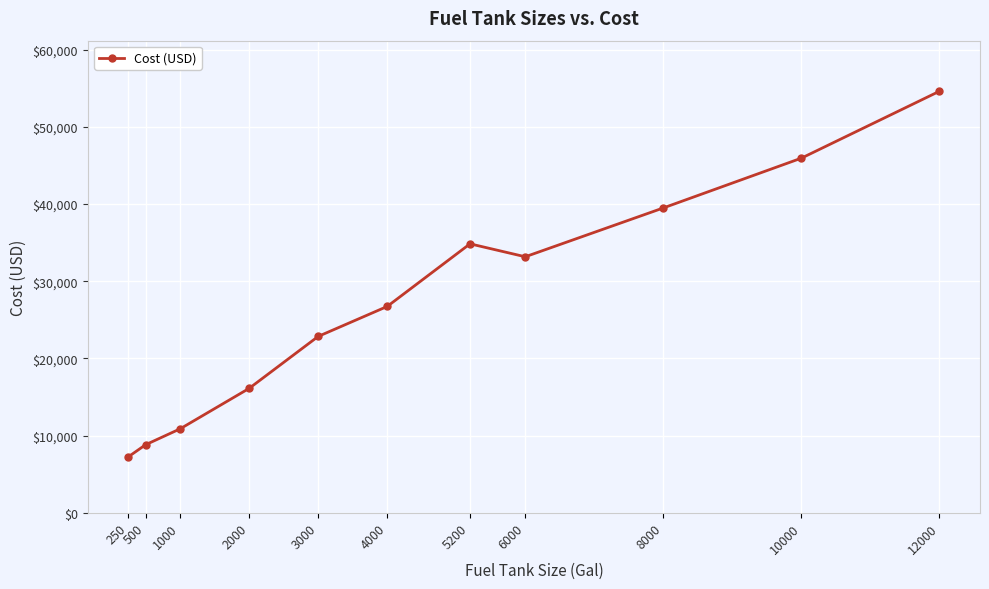

The value at 3000 is 22849.5. True or false?

True